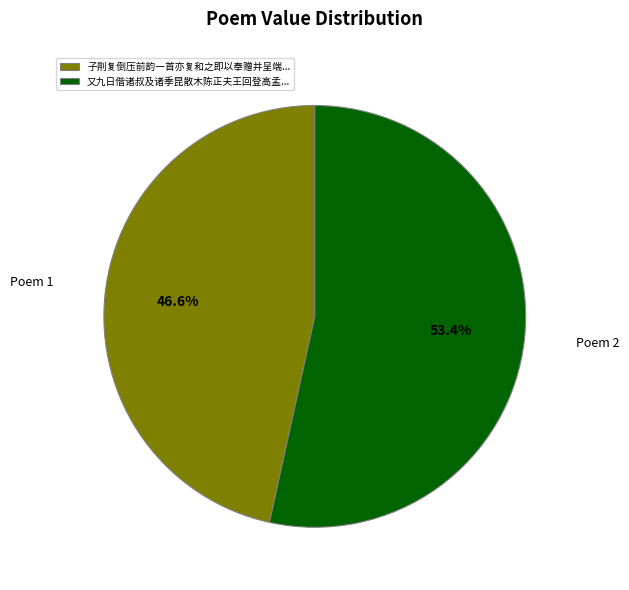

What is the ratio of the value at Poem 1 to the value at Poem 2?

0.9